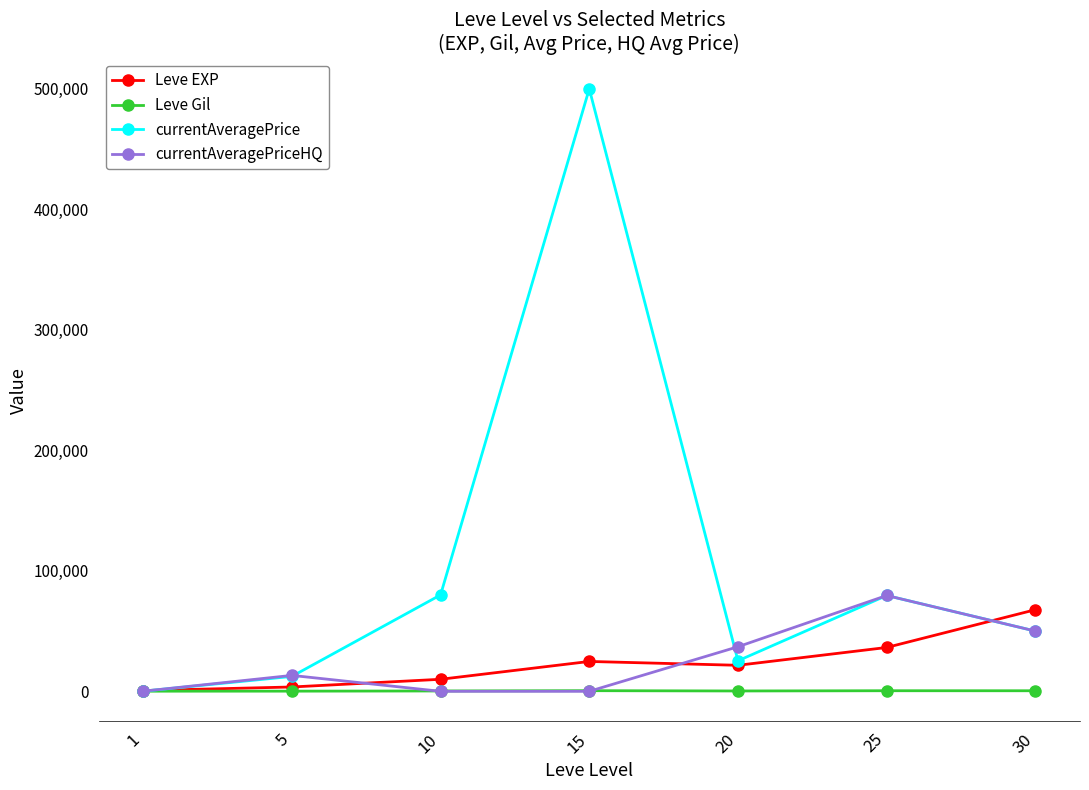

Where is the first local maximum for Leve EXP?

15